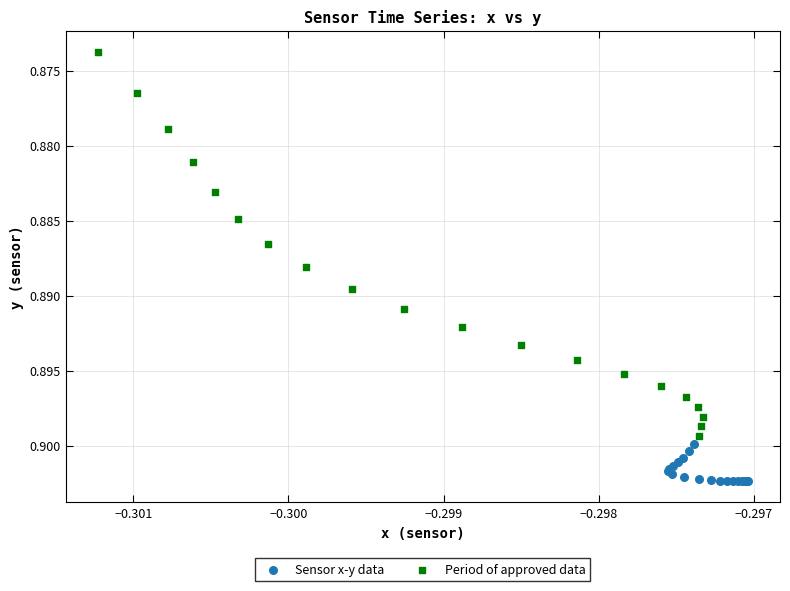

Which series contains the highest Y value?

Sensor x-y data